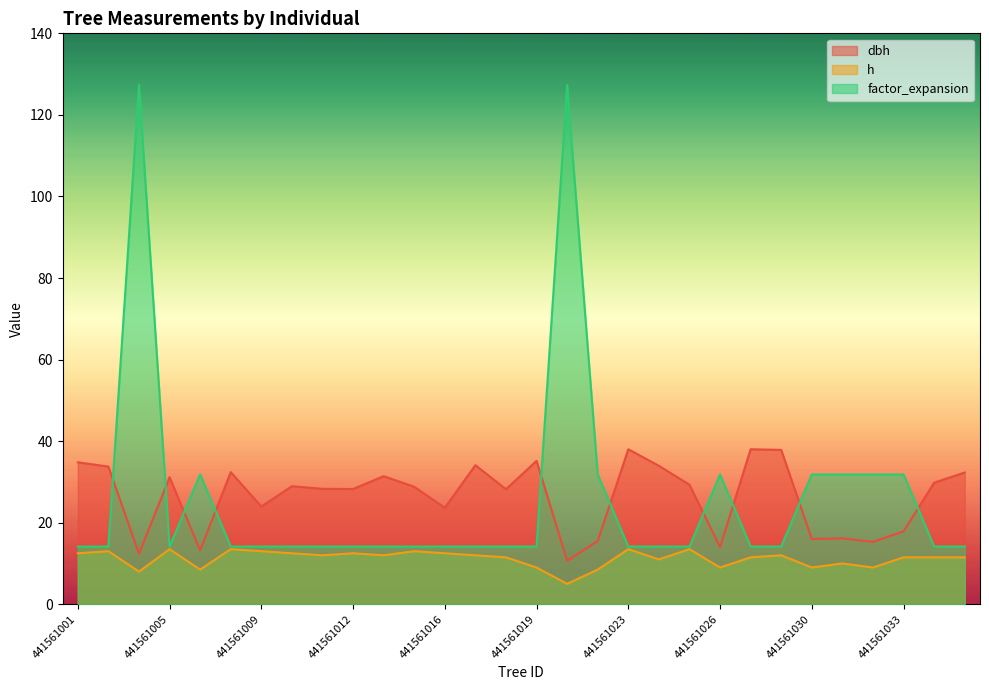

True or false: dbh and h intersect in this chart.

False